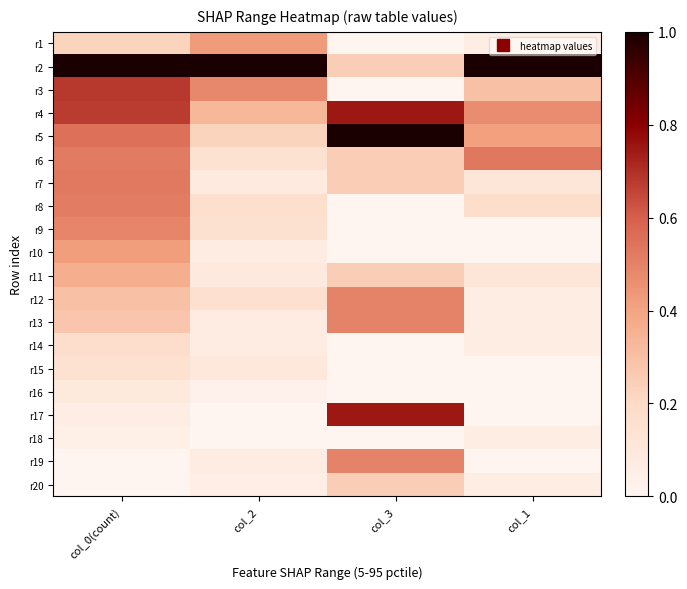

What is the difference between the highest and lowest values at col_0(count)?

1.0